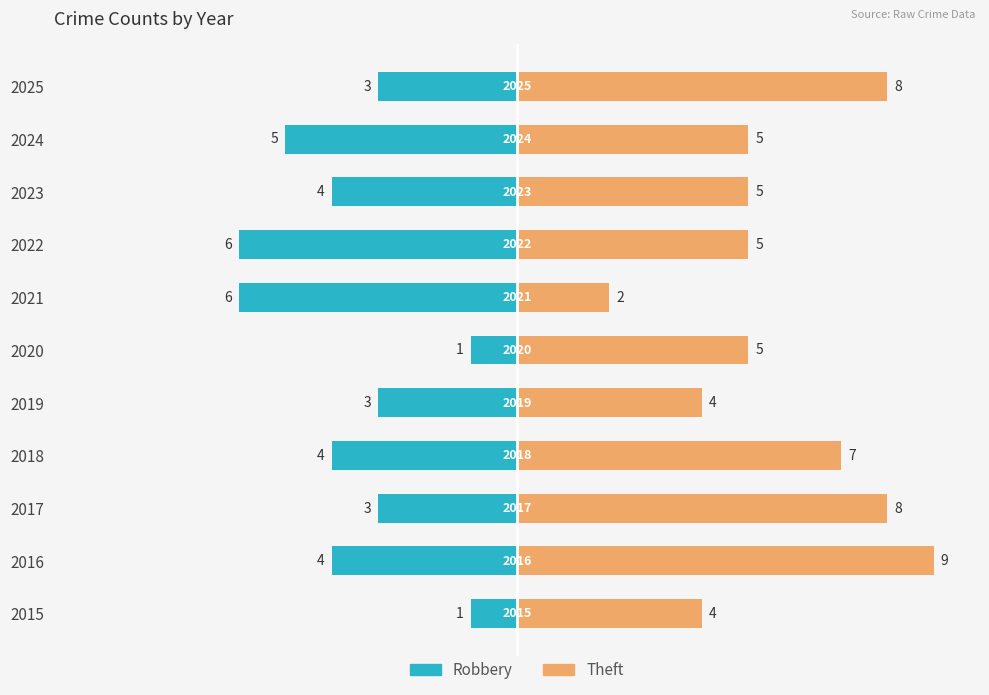

How many groups of bars are there?

11